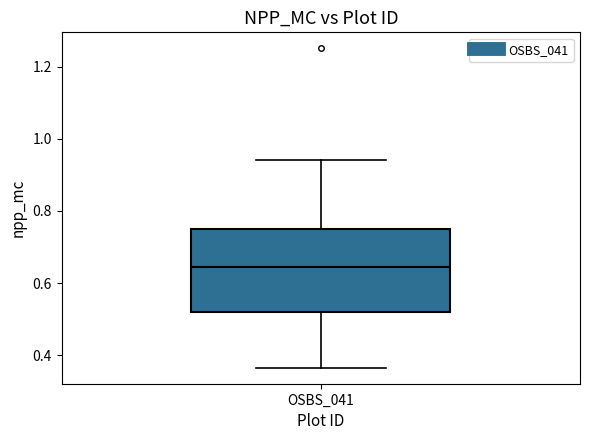

Read this box plot against the y-axis: the position of the median line, the range covered by the box, and the ends of both whiskers. The values are not printed on the chart, so give them approximately, as read against the axis.

median 0.64, box 0.52 to 0.76, whiskers 0.36 to 0.94